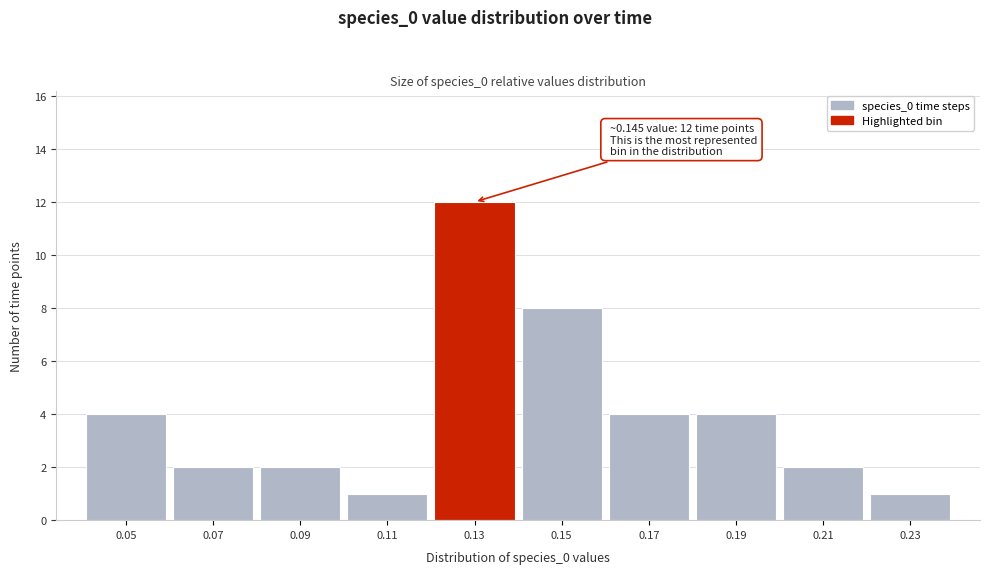

Reading right to left, what are all the values shown in this chart?

1	2	4	4	8	12	1	2	2	4